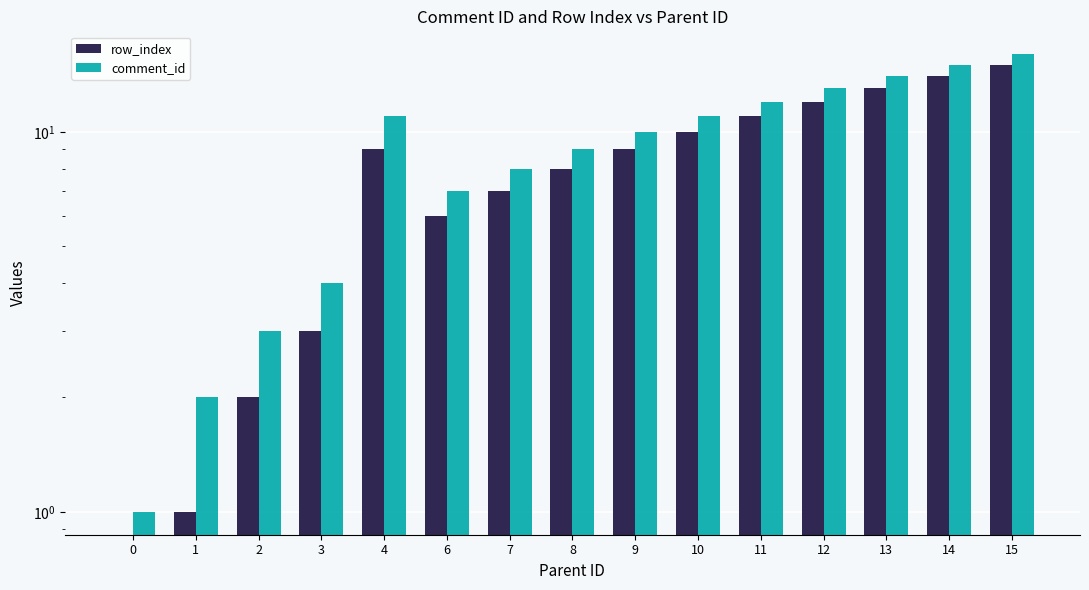

Reading left to right, transcribe all the data shown in this chart.

row_index: 0	1	2	3	9	6	7	8	9	10	11	12	13	14	15
comment_id: 1	2	3	4	11	7	8	9	10	11	12	13	14	15	16